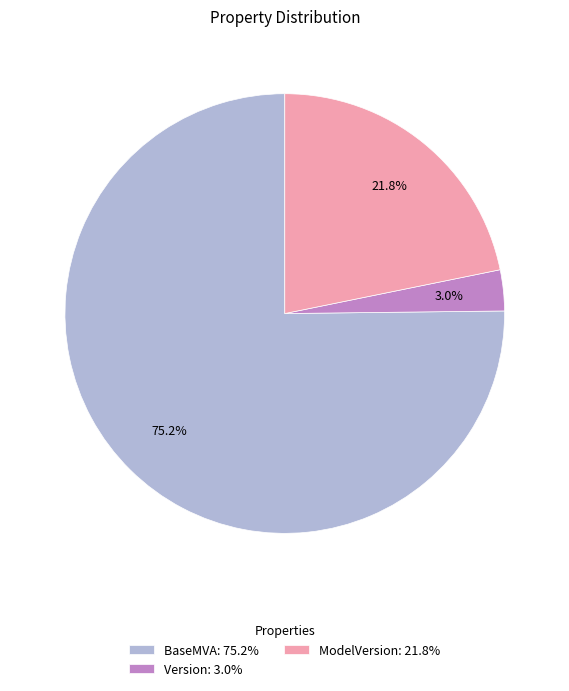

True or false: Version accounts for 16% of the total.

False